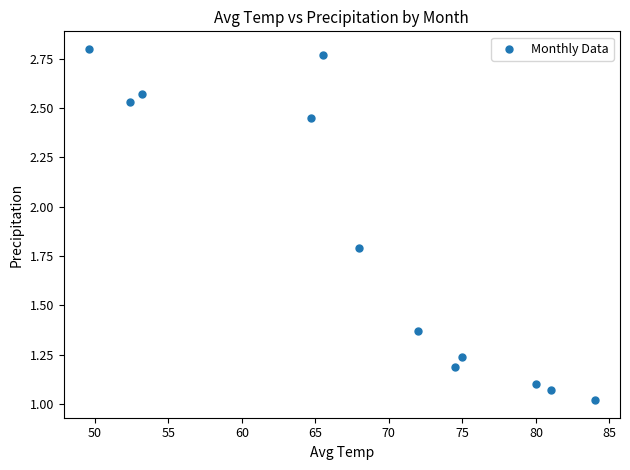

What is the range of X values (max minus min)?

34.4